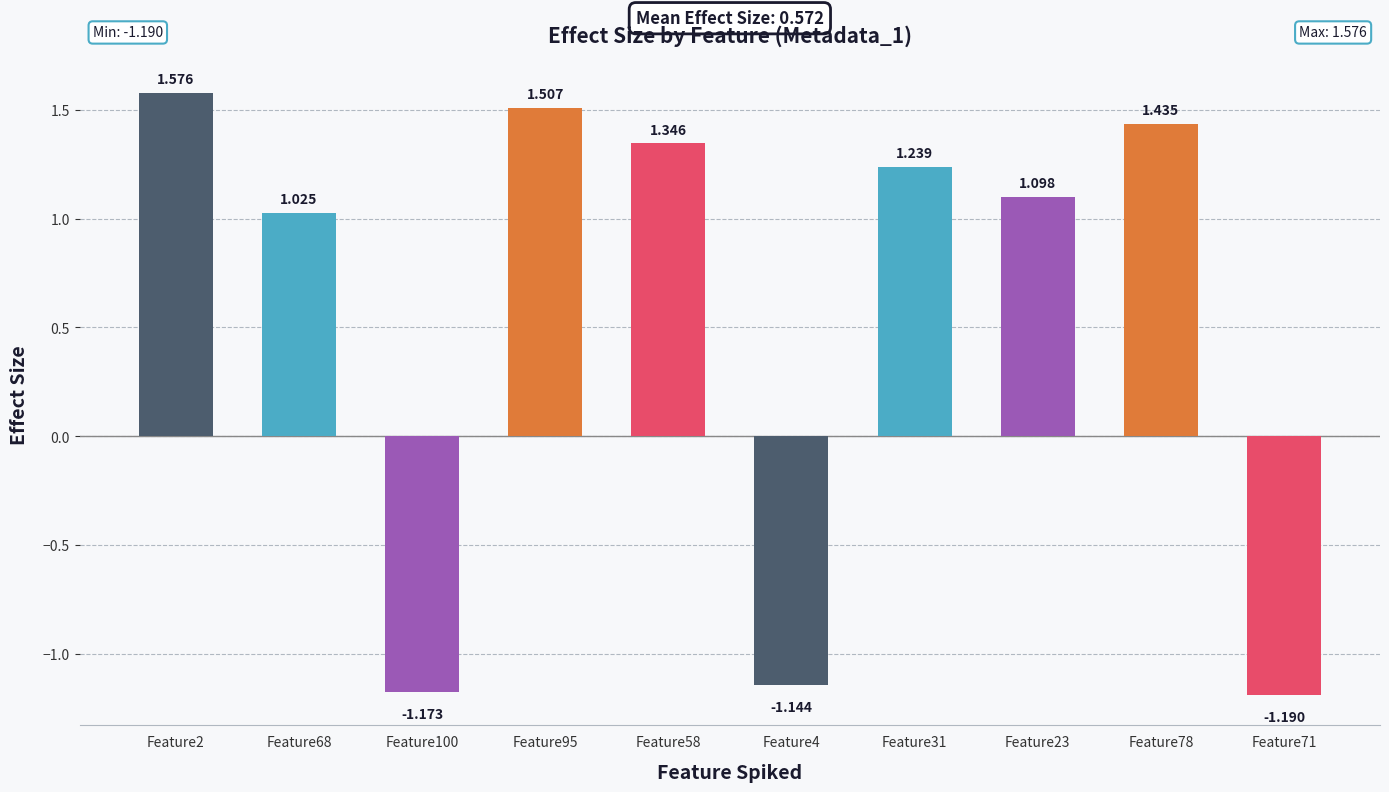

Reading left to right, what are all the values shown in this chart?

1.6	1.0	-1.2	1.5	1.3	-1.1	1.2	1.1	1.4	-1.2